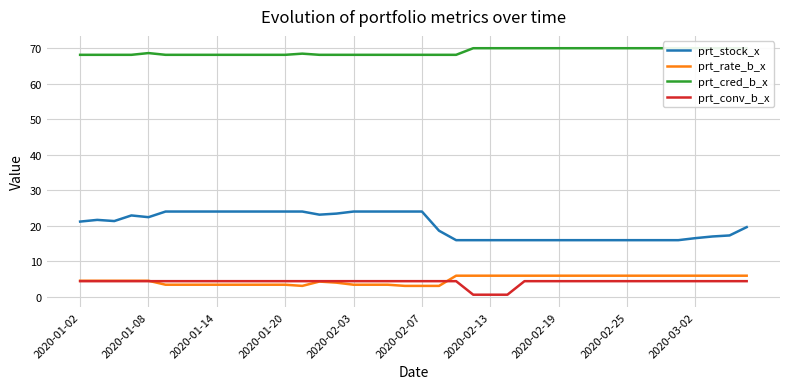

True or false: prt_conv_b_x and prt_stock_x cross at least once.

False